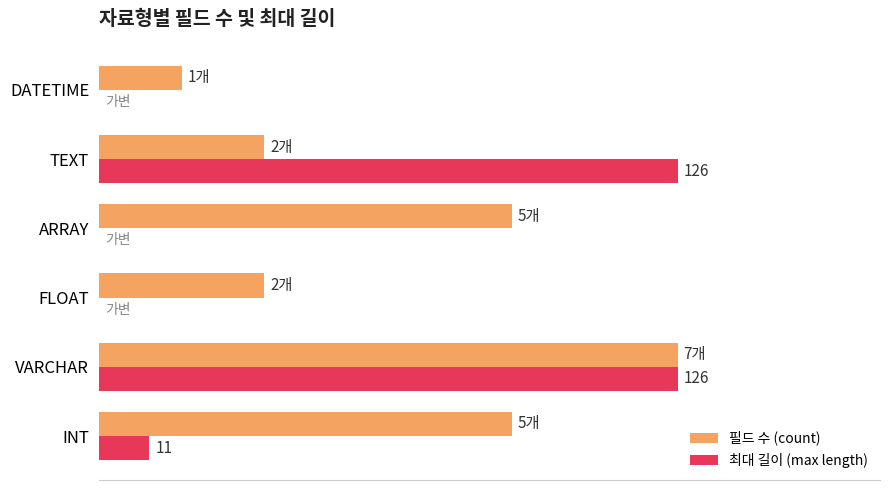

What are all the series names shown in the legend?

필드 수 (count), 최대 길이 (max length)